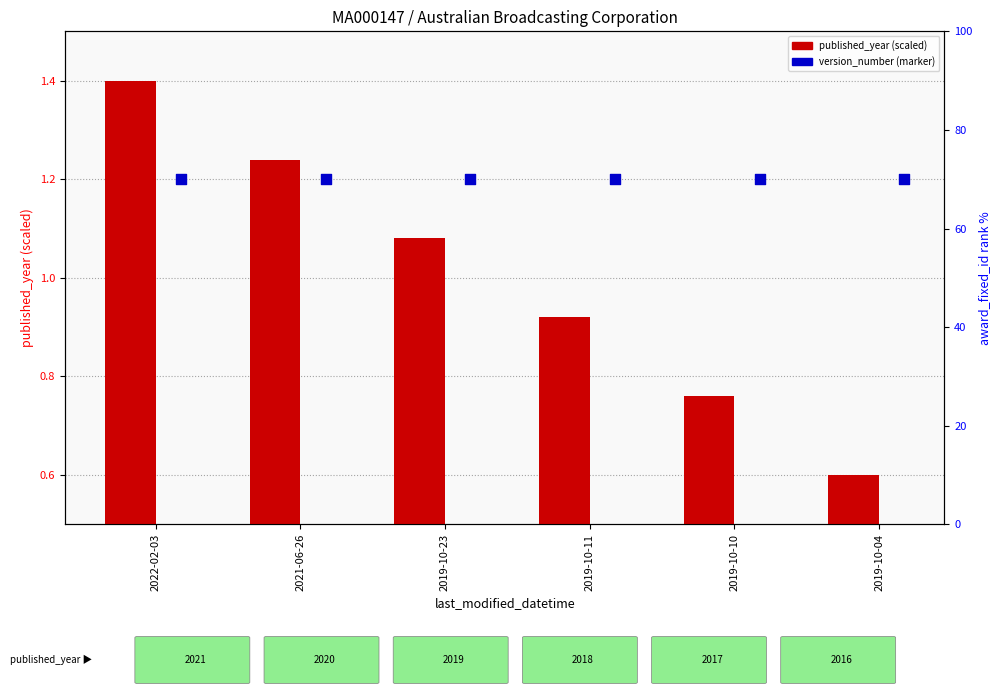

At how many categories does at least one series exceed 0?

6